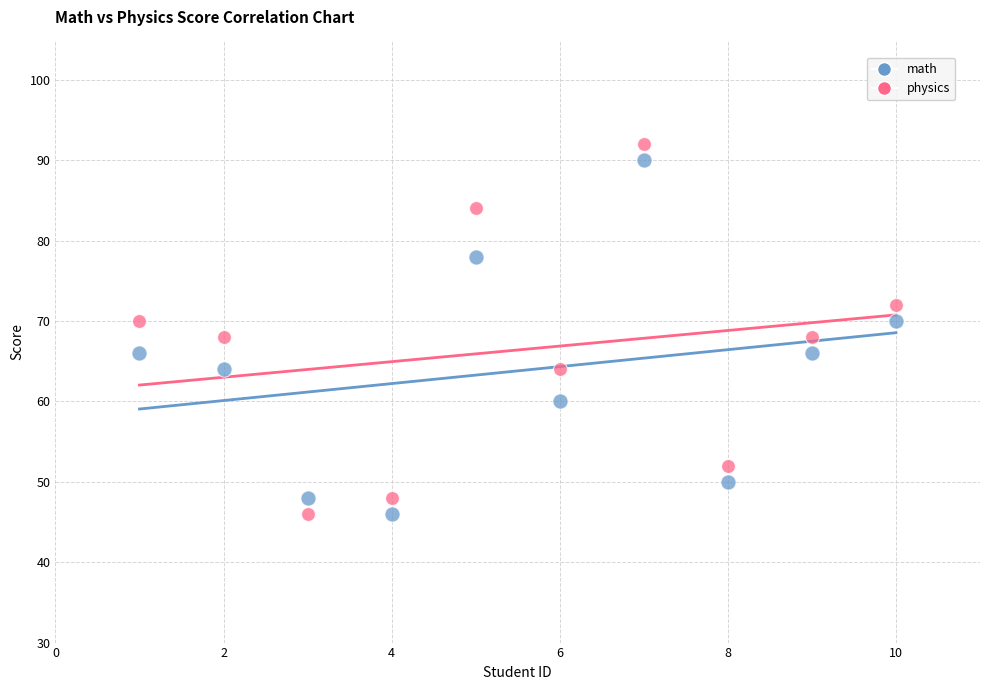

What are all the series names shown in the legend?

math, physics